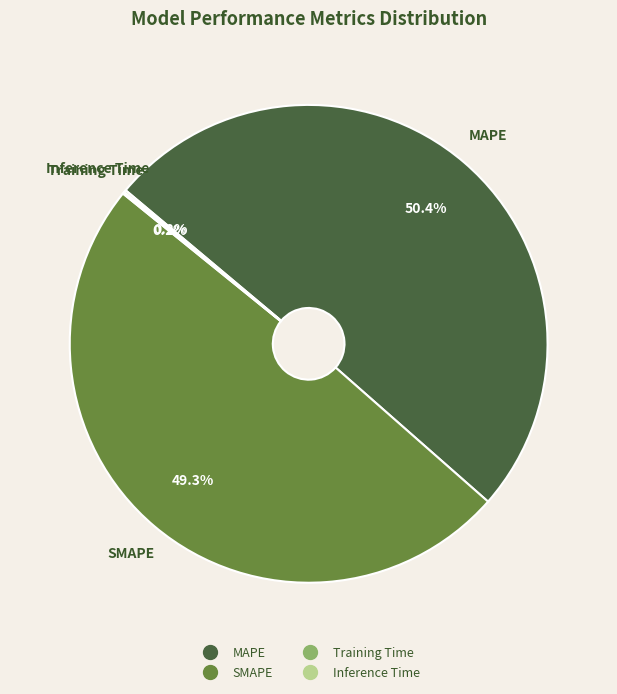

Does any single category account for the majority?

Yes